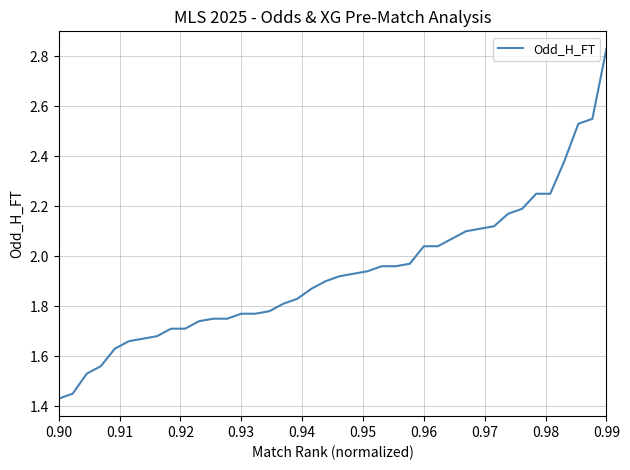

What is the label of the 1st point from the left?

0.90